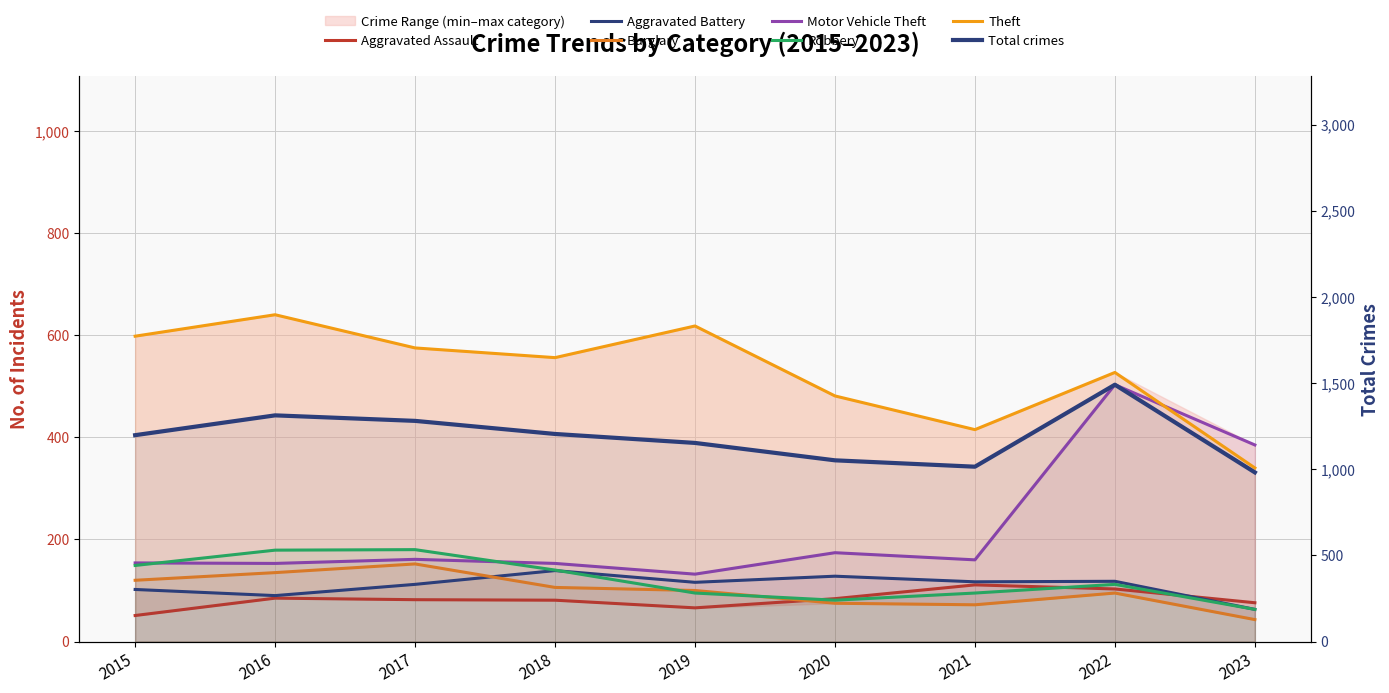

At which category does Aggravated Battery reach its first local peak?

2018